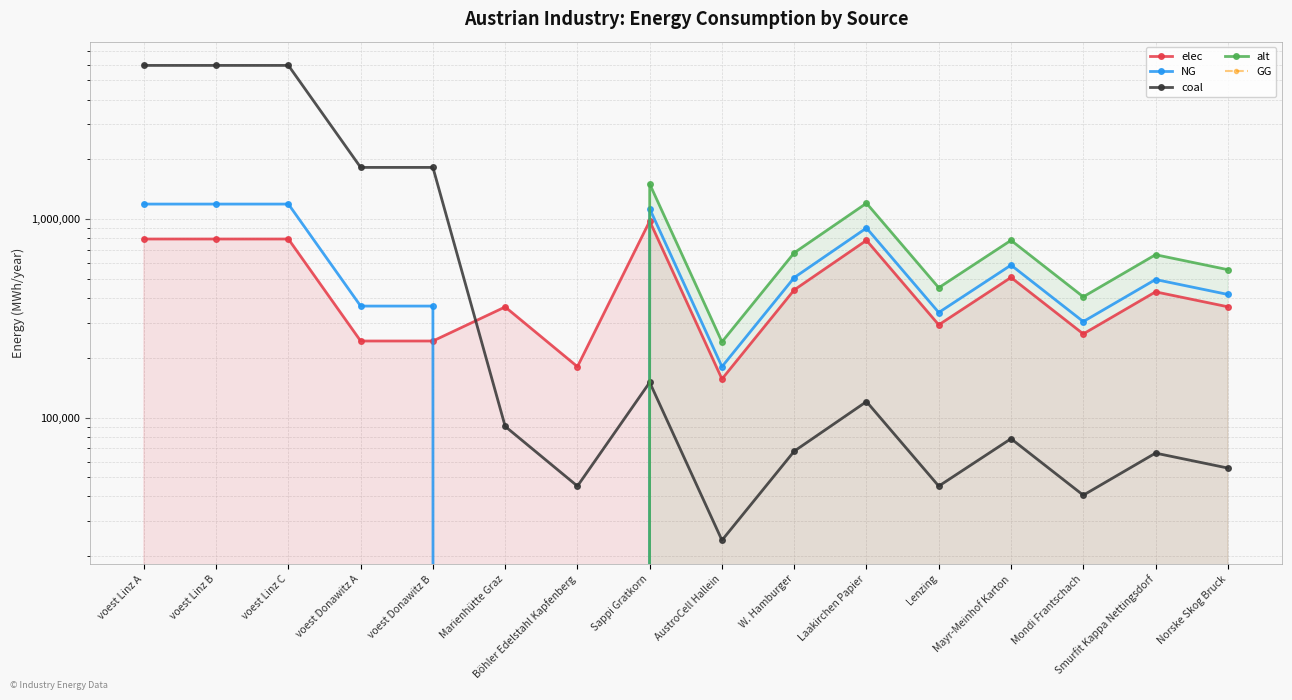

What is the difference between the alt values at voest Linz C and Sappi Gratkorn?

1503333.3